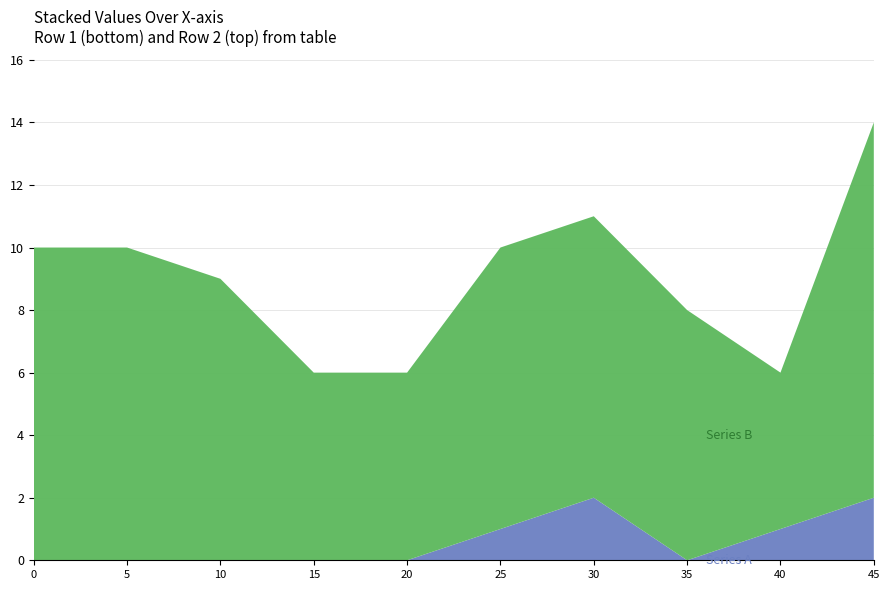

Reading right to left, what are all the values shown in this chart?

Series A: 45=2	40=1	35=0	30=2	25=1	20=0	15=0	10=0	5=0	0=0
Series B: 45=12	40=5	35=8	30=9	25=9	20=6	15=6	10=9	5=10	0=10